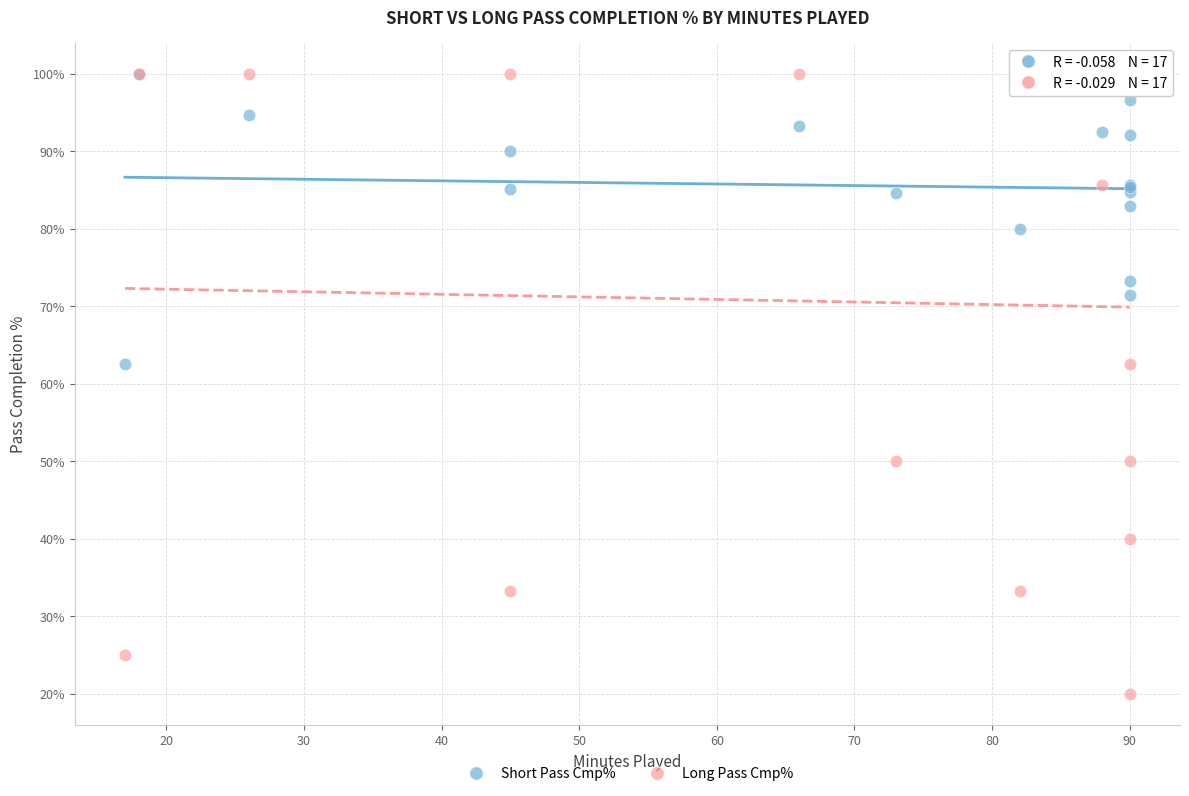

Which series has the widest spread of Y values?

Long Pass Cmp%